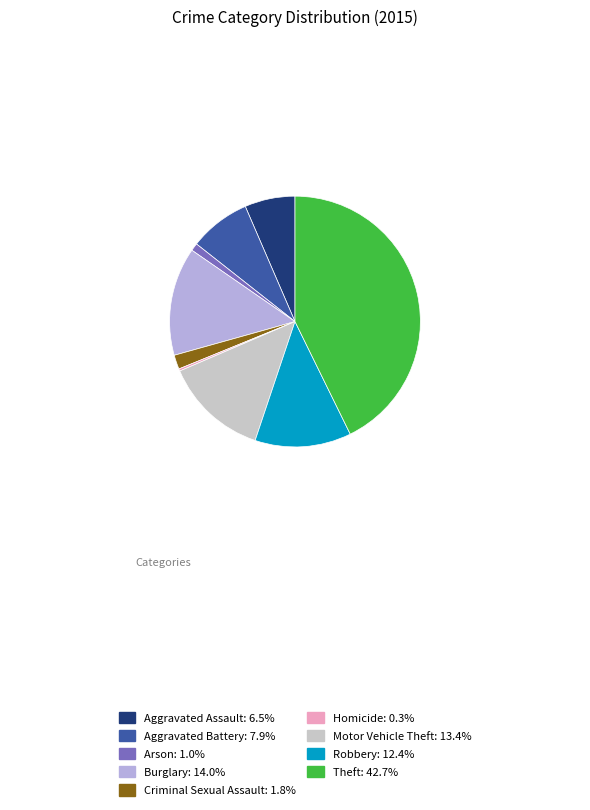

Count the number of slices in the pie.

9